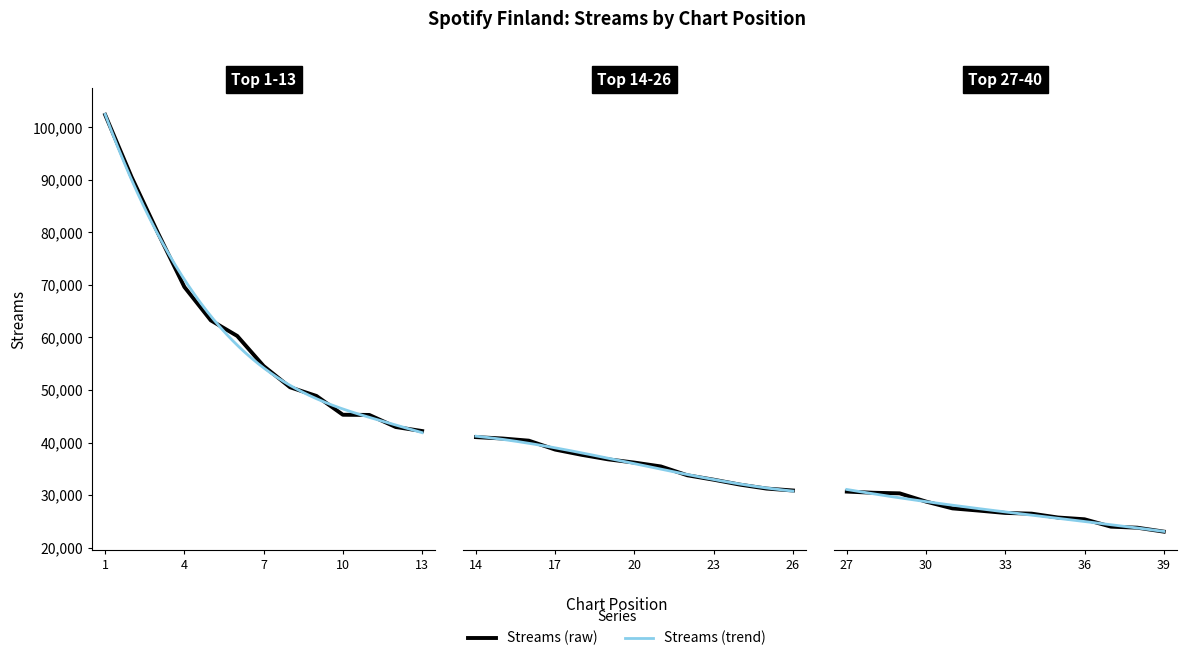

What is the ratio of the value at 22 to the value at 25?

1.1